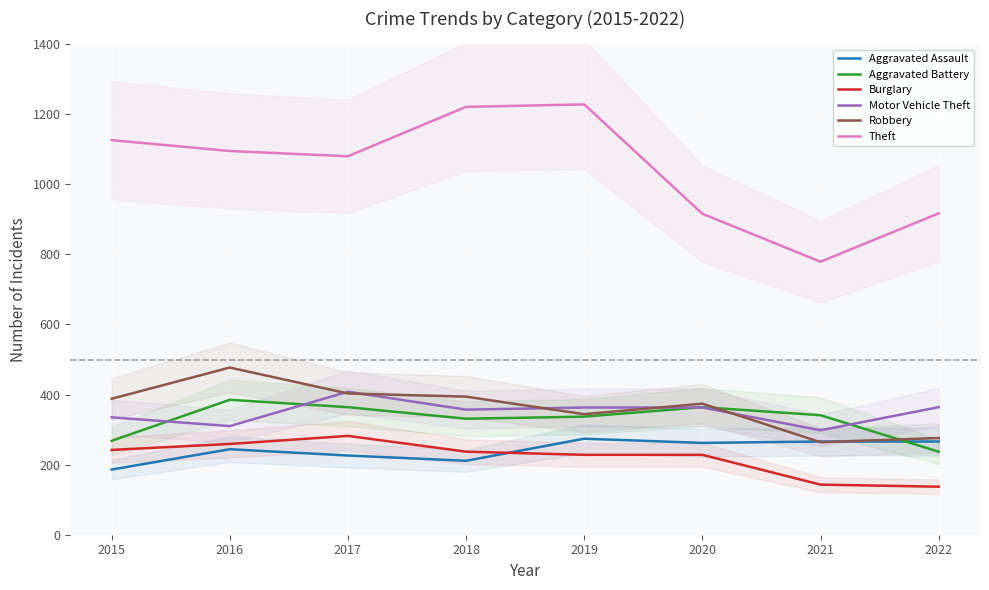

Rank the categories by Aggravated Battery value from lowest to highest.

2022, 2015, 2018, 2019, 2021, 2017, 2020, 2016